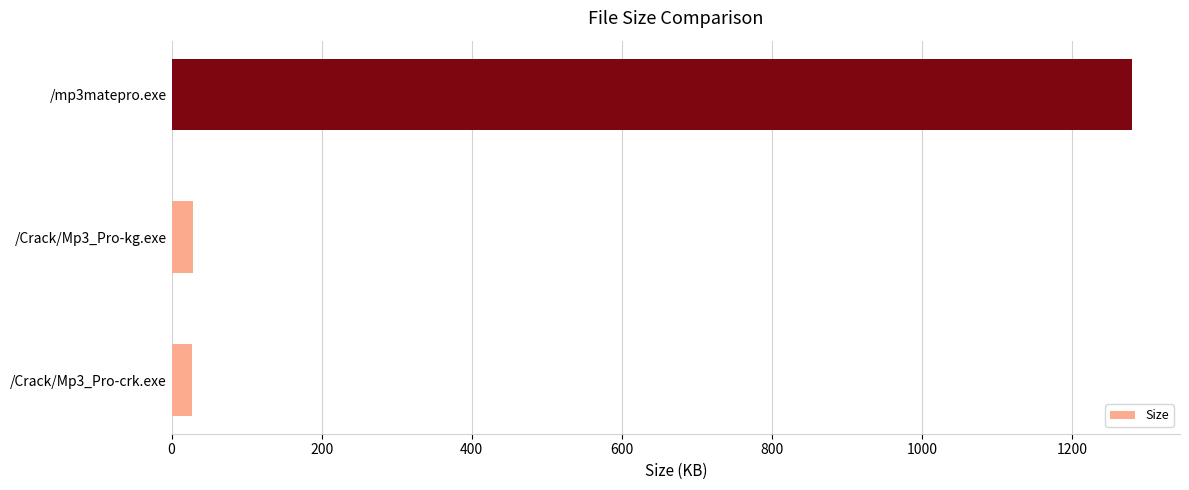

Are the bars grouped side by side (vs. stacked)?

No